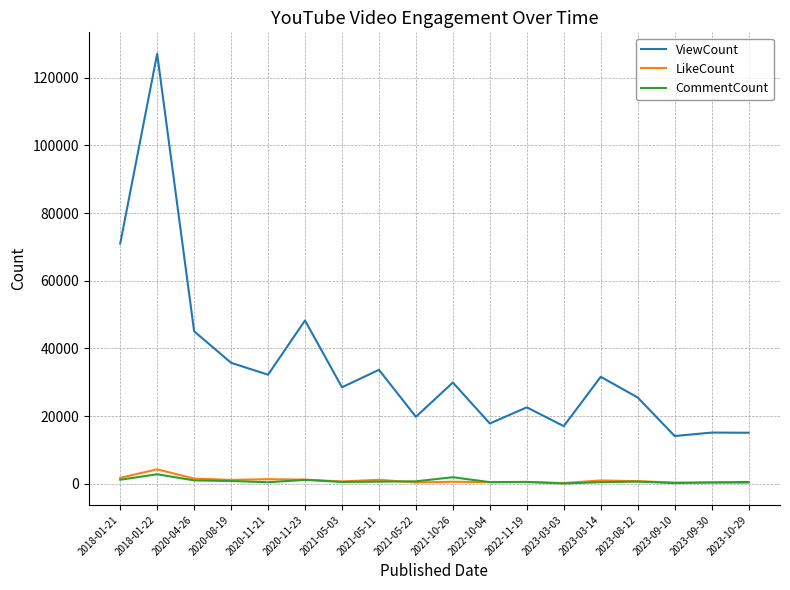

Where is ViewCount nearest to the value 70607?

2018-01-21